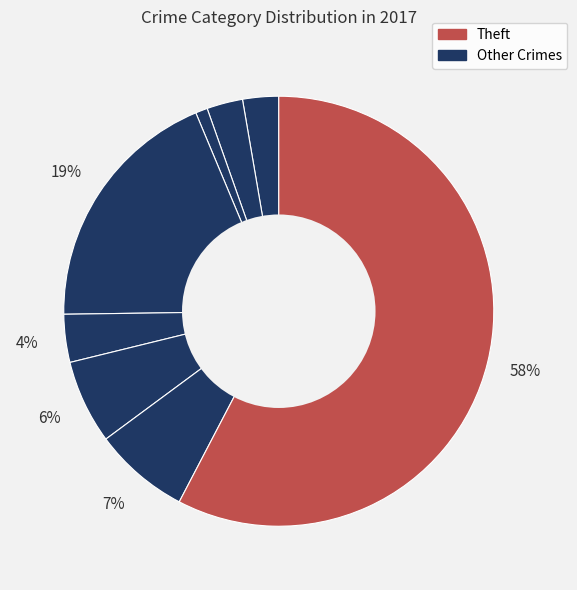

How many slices are in this pie chart?

8